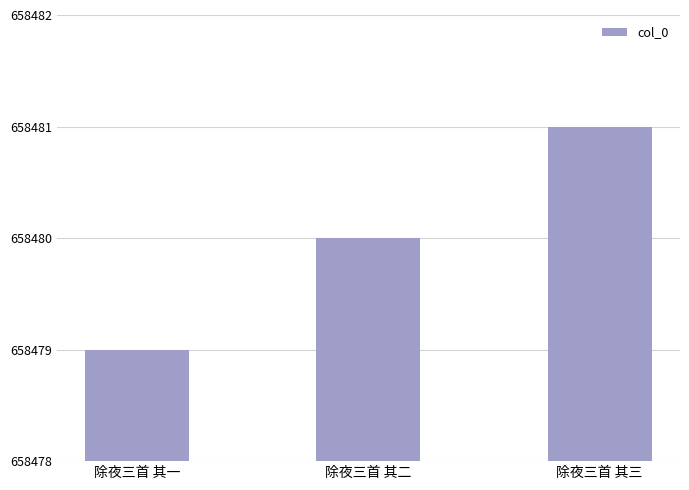

The chart shows a value of 321001 at 除夜三首 其一. True or false?

False